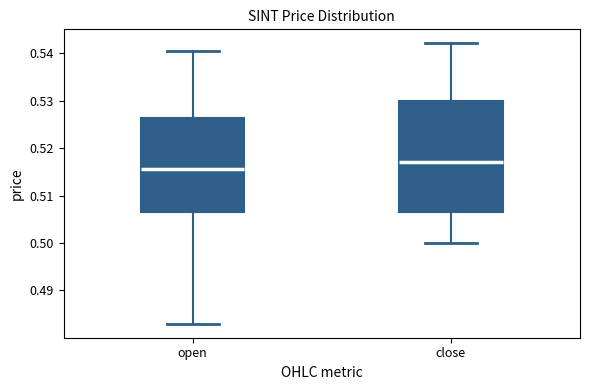

Where does the upper whisker of the box for open end on the y-axis? The values are not printed on the chart, so give them approximately, as read against the axis.

0.541